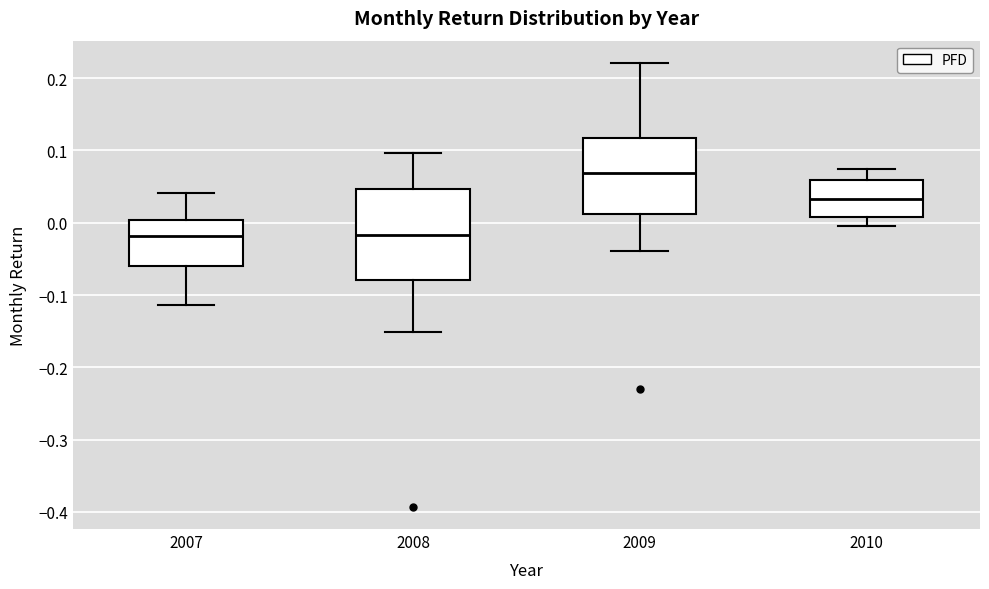

Comparing the boxes themselves (not the whiskers), which one is the tallest?

2008